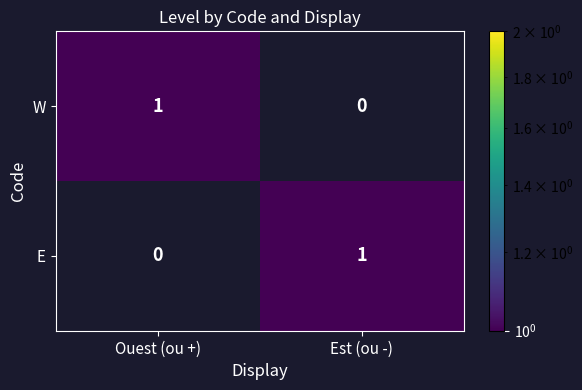

Which category has the highest value in the W series?

Ouest (ou +)